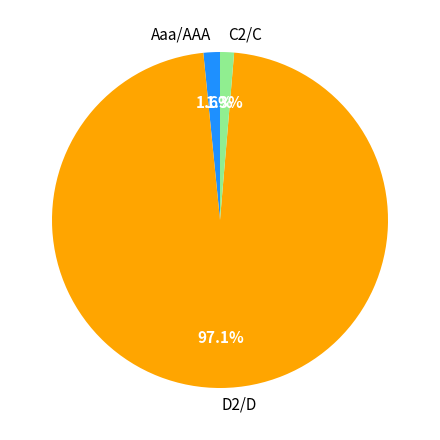

Do D2/D and Aaa/AAA together represent more than half of the pie?

Yes